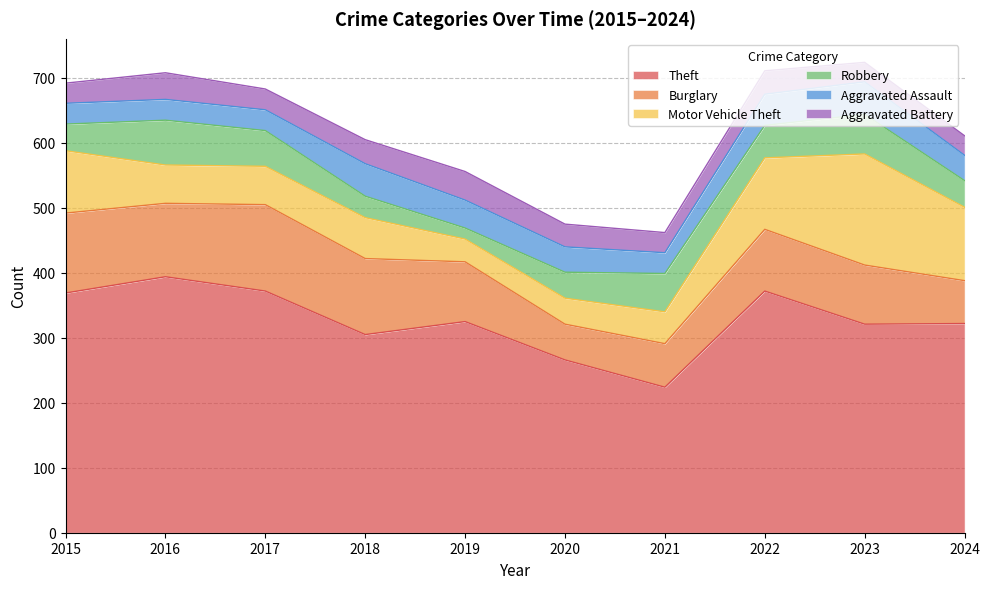

Rank the series at 2022 from highest to lowest value.

Theft, Motor Vehicle Theft, Burglary, Robbery, Aggravated Assault, Aggravated Battery